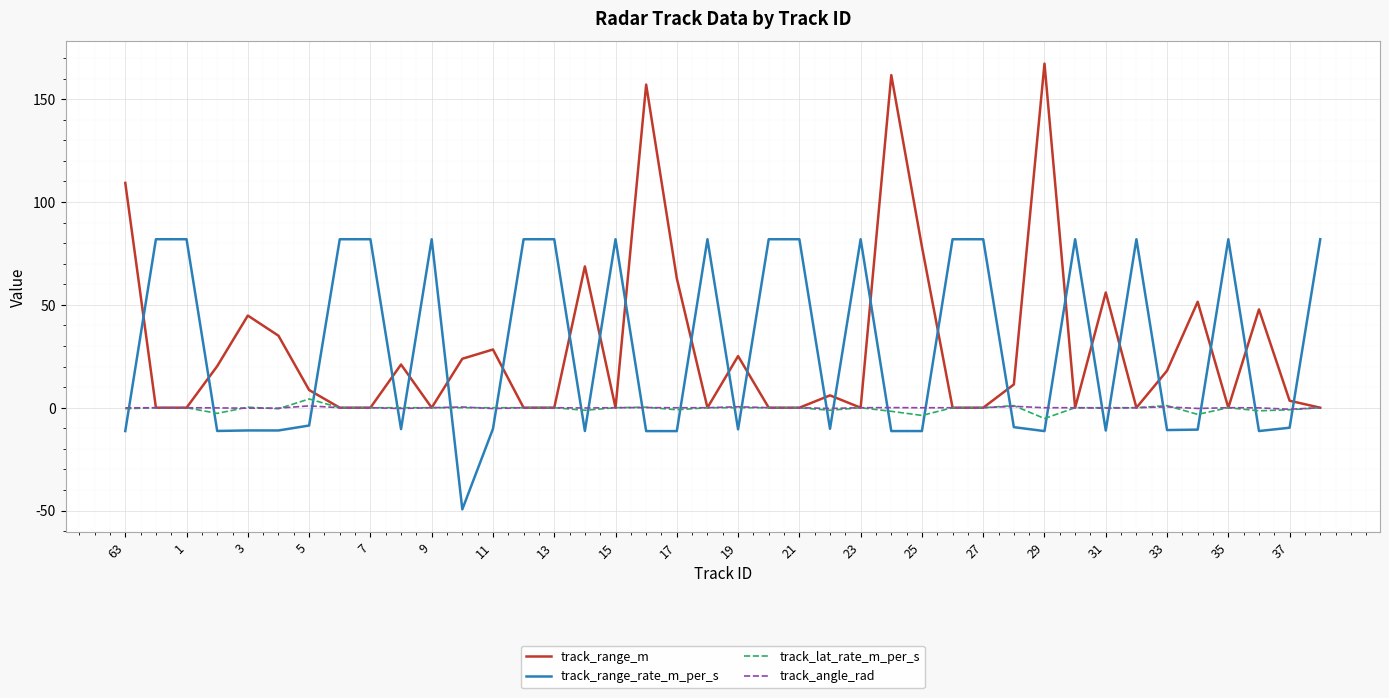

After their last crossing, which series has the higher values: track_lat_rate_m_per_s or track_range_rate_m_per_s?

track_range_rate_m_per_s